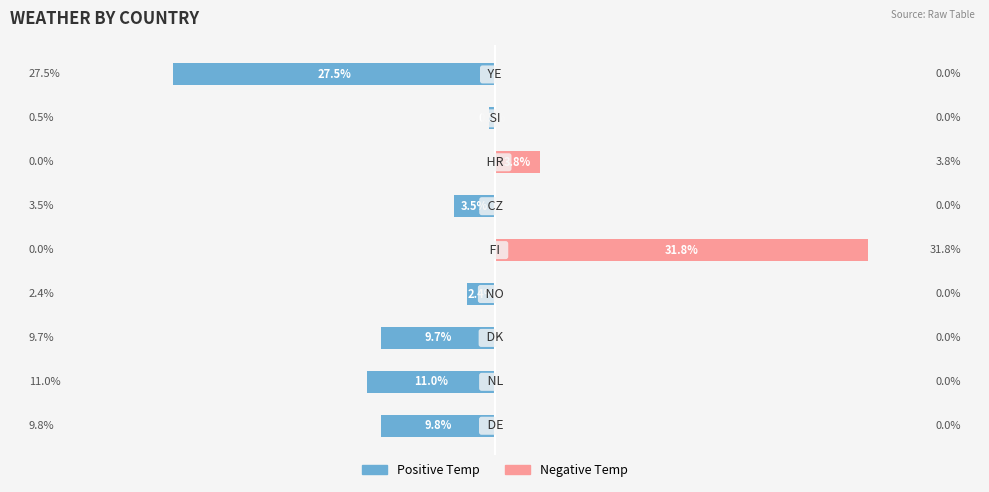

How many series are shown in this chart?

2